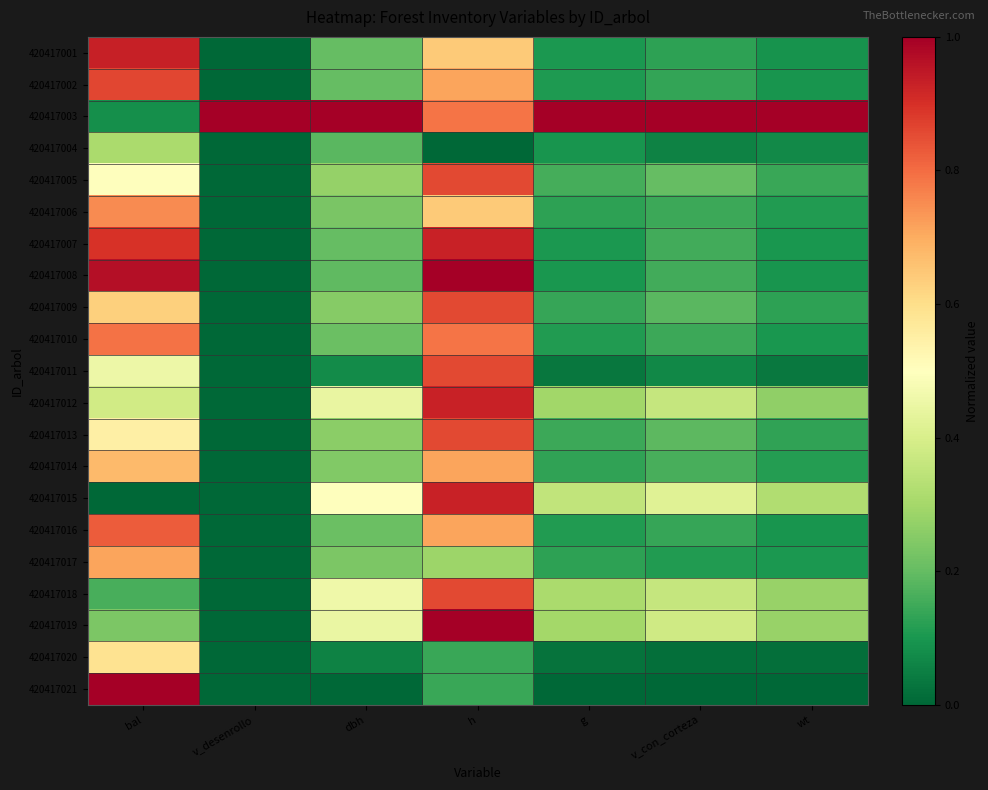

What is the spread (max minus min) of values at v_con_corteza?

1.0